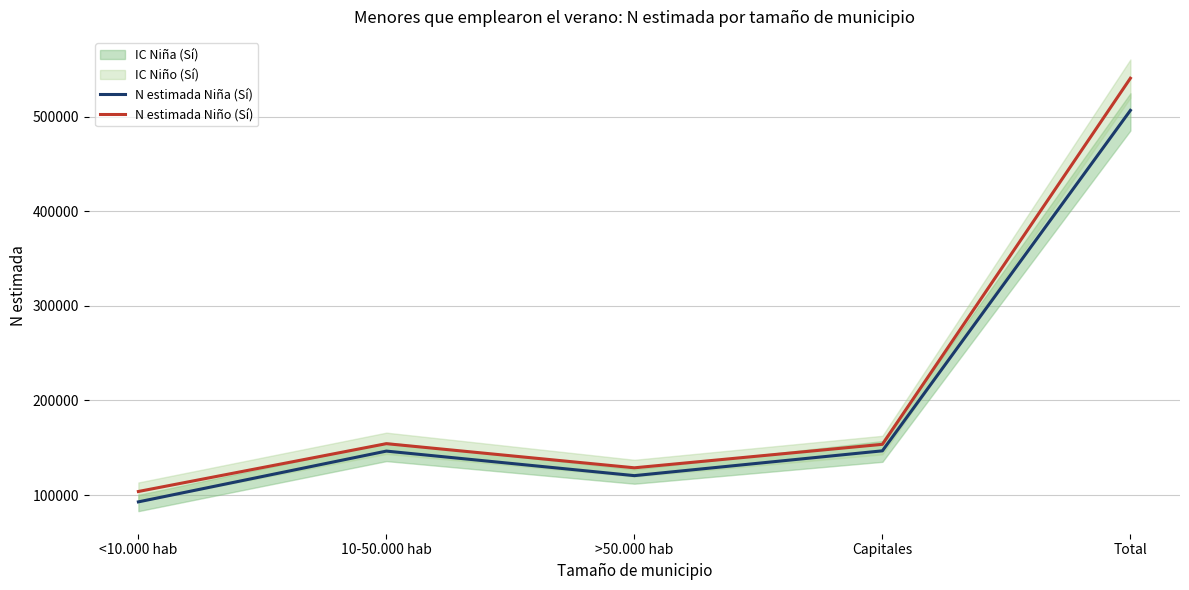

What is the difference between the N estimada Niña (Sí) values at <10.000 hab and Capitales?

53958